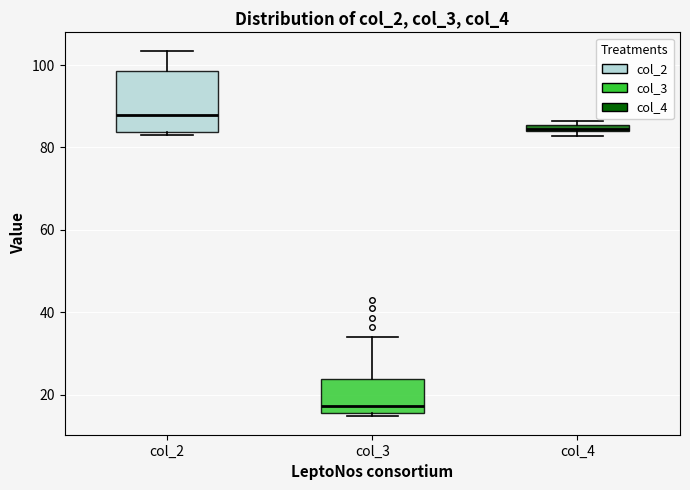

Comparing the boxes themselves (not the whiskers), which one is the tallest?

col_2